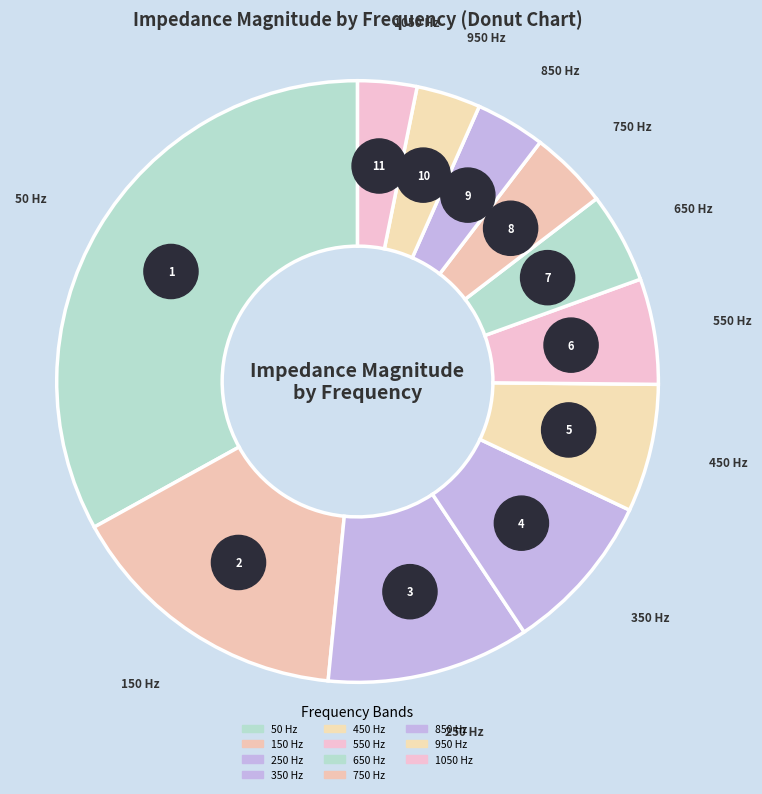

To the nearest percent, what percentage of the pie is 350 Hz?

9%